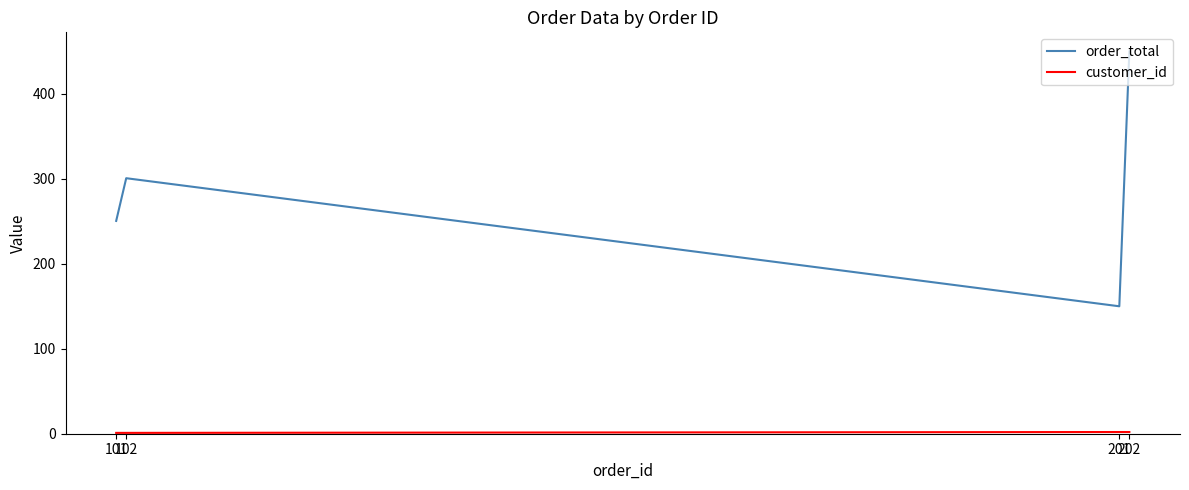

What is the greatest value displayed?

450.0